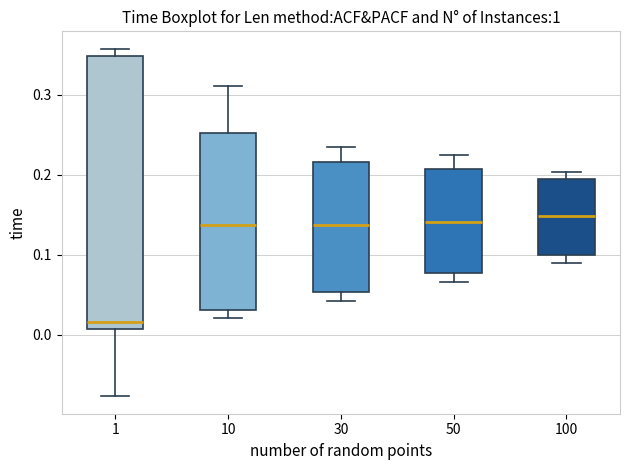

Which box's median line is the lowest?

1